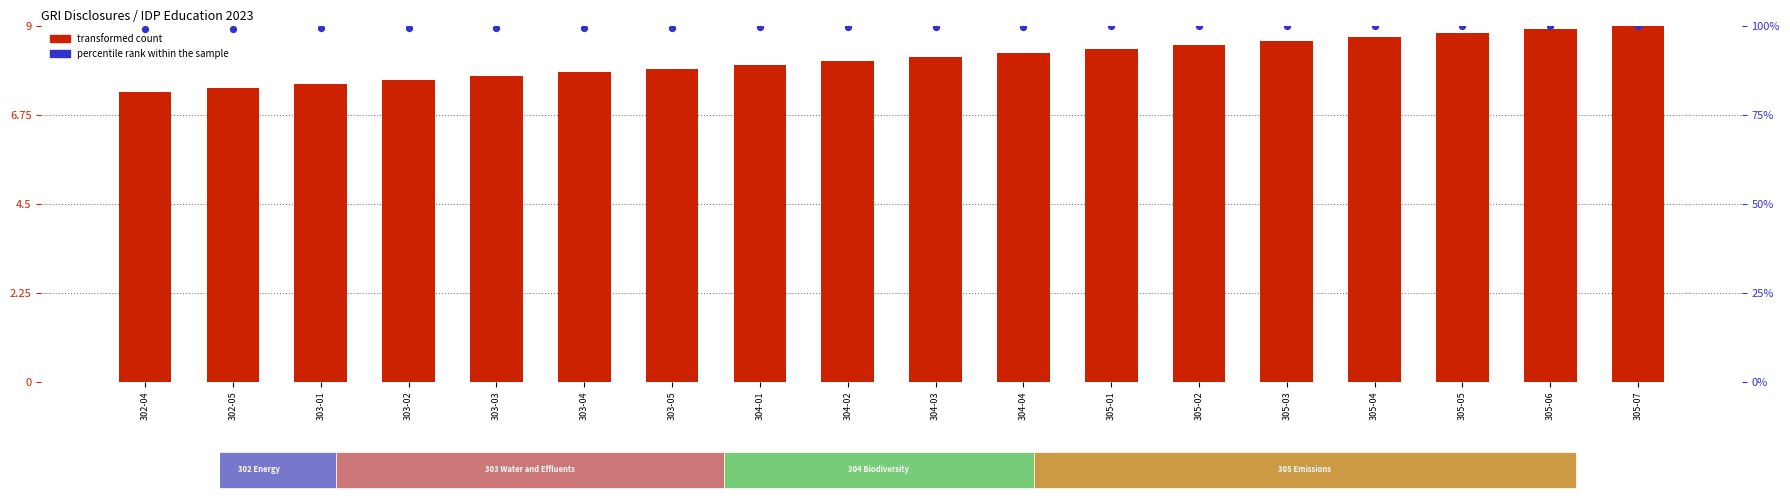

Is the value of percentile rank within the sample at 305-02 greater than the value of transformed count at 304-02?

Yes